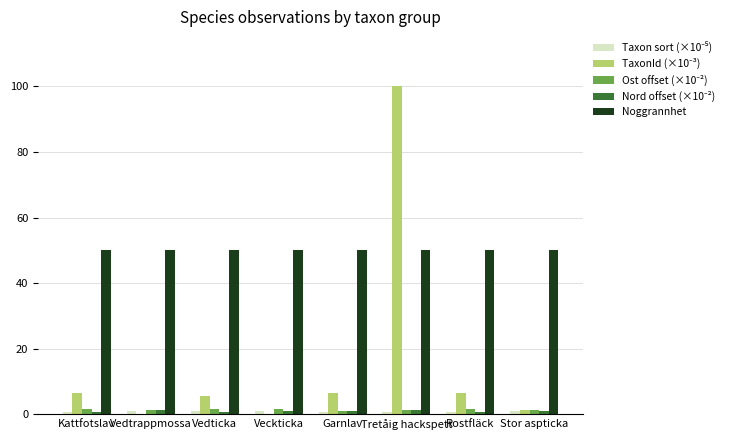

The Noggrannhet series shows 50.0 at Vedtrappmossa. True or false?

True